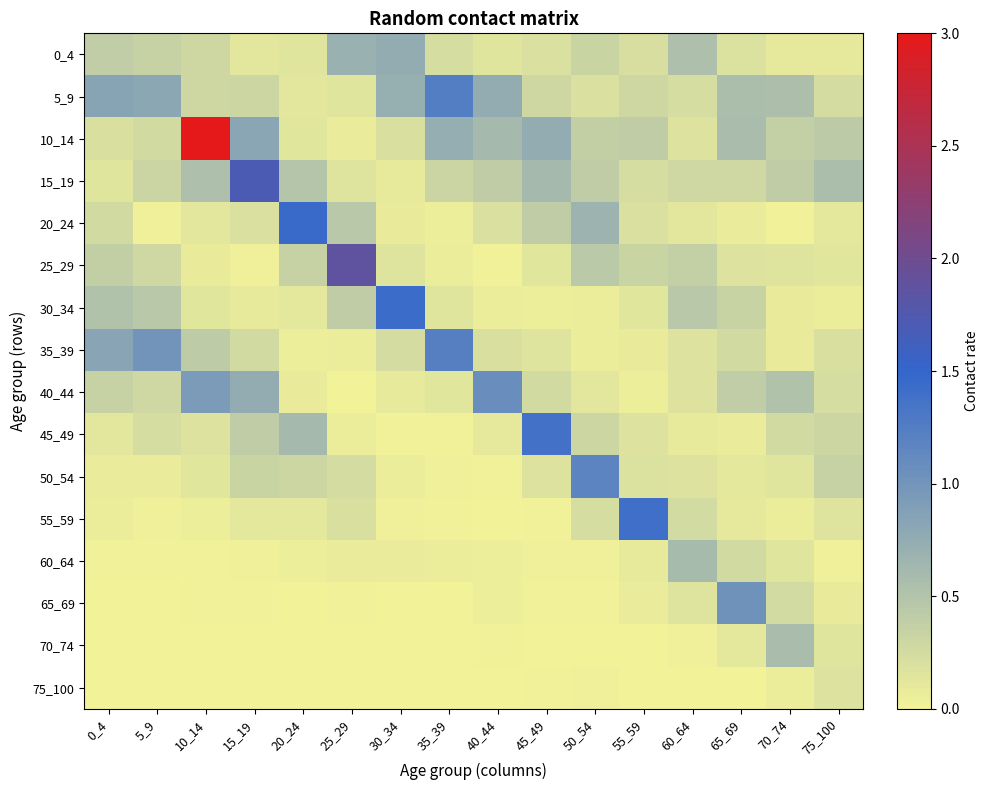

Reading left to right, what are all the values shown in this chart?

0_4: 0_4=0.4	5_9=0.3	10_14=0.3	15_19=0.1	20_24=0.1	25_29=0.7	30_34=0.7	35_39=0.2	40_44=0.1	45_49=0.2	50_54=0.3	55_59=0.2	60_64=0.5	65_69=0.2	70_74=0.1	75_100=0.1
5_9: 0_4=0.8	5_9=0.8	10_14=0.3	15_19=0.3	20_24=0.1	25_29=0.1	30_34=0.7	35_39=1.2	40_44=0.7	45_49=0.3	50_54=0.2	55_59=0.3	60_64=0.2	65_69=0.6	70_74=0.5	75_100=0.2
10_14: 0_4=0.2	5_9=0.3	10_14=3.0	15_19=0.8	20_24=0.1	25_29=0.1	30_34=0.2	35_39=0.7	40_44=0.6	45_49=0.7	50_54=0.4	55_59=0.4	60_64=0.2	65_69=0.6	70_74=0.4	75_100=0.4
15_19: 0_4=0.1	5_9=0.3	10_14=0.5	15_19=1.7	20_24=0.5	25_29=0.2	30_34=0.1	35_39=0.3	40_44=0.4	45_49=0.6	50_54=0.4	55_59=0.2	60_64=0.3	65_69=0.3	70_74=0.4	75_100=0.6
20_24: 0_4=0.3	5_9=0.0	10_14=0.1	15_19=0.2	20_24=1.4	25_29=0.5	30_34=0.1	35_39=0.0	40_44=0.2	45_49=0.4	50_54=0.7	55_59=0.2	60_64=0.1	65_69=0.1	70_74=0.0	75_100=0.1
25_29: 0_4=0.4	5_9=0.3	10_14=0.1	15_19=0.0	20_24=0.3	25_29=1.9	30_34=0.2	35_39=0.1	40_44=0.0	45_49=0.1	50_54=0.4	55_59=0.3	60_64=0.4	65_69=0.2	70_74=0.2	75_100=0.1
30_34: 0_4=0.5	5_9=0.4	10_14=0.1	15_19=0.1	20_24=0.1	25_29=0.4	30_34=1.4	35_39=0.1	40_44=0.1	45_49=0.0	50_54=0.1	55_59=0.1	60_64=0.4	65_69=0.3	70_74=0.1	75_100=0.1
35_39: 0_4=0.8	5_9=1.0	10_14=0.4	15_19=0.3	20_24=0.0	25_29=0.1	30_34=0.2	35_39=1.2	40_44=0.2	45_49=0.2	50_54=0.1	55_59=0.1	60_64=0.2	65_69=0.3	70_74=0.1	75_100=0.2
40_44: 0_4=0.4	5_9=0.3	10_14=0.9	15_19=0.7	20_24=0.1	25_29=0.0	30_34=0.1	35_39=0.1	40_44=1.1	45_49=0.3	50_54=0.1	55_59=0.0	60_64=0.2	65_69=0.4	70_74=0.5	75_100=0.2
45_49: 0_4=0.1	5_9=0.2	10_14=0.2	15_19=0.4	20_24=0.6	25_29=0.1	30_34=0.0	35_39=0.0	40_44=0.1	45_49=1.4	50_54=0.3	55_59=0.2	60_64=0.1	65_69=0.1	70_74=0.3	75_100=0.3
50_54: 0_4=0.1	5_9=0.1	10_14=0.1	15_19=0.3	20_24=0.3	25_29=0.2	30_34=0.1	35_39=0.0	40_44=0.0	45_49=0.2	50_54=1.2	55_59=0.2	60_64=0.2	65_69=0.1	70_74=0.1	75_100=0.3
55_59: 0_4=0.1	5_9=0.0	10_14=0.0	15_19=0.1	20_24=0.1	25_29=0.2	30_34=0.0	35_39=0.0	40_44=0.0	45_49=0.0	50_54=0.2	55_59=1.4	60_64=0.3	65_69=0.1	70_74=0.1	75_100=0.2
60_64: 0_4=0.0	5_9=0.0	10_14=0.0	15_19=0.0	20_24=0.0	25_29=0.1	30_34=0.1	35_39=0.1	40_44=0.0	45_49=0.0	50_54=0.0	55_59=0.1	60_64=0.6	65_69=0.3	70_74=0.1	75_100=0.0
65_69: 0_4=0.0	5_9=0.0	10_14=0.0	15_19=0.0	20_24=0.0	25_29=0.0	30_34=0.0	35_39=0.0	40_44=0.0	45_49=0.0	50_54=0.0	55_59=0.1	60_64=0.2	65_69=1.0	70_74=0.3	75_100=0.1
70_74: 0_4=0.0	5_9=0.0	10_14=0.0	15_19=0.0	20_24=0.0	25_29=0.0	30_34=0.0	35_39=0.0	40_44=0.0	45_49=0.0	50_54=0.0	55_59=0.0	60_64=0.0	65_69=0.1	70_74=0.6	75_100=0.1
75_100: 0_4=0.0	5_9=0.0	10_14=0.0	15_19=0.0	20_24=0.0	25_29=0.0	30_34=0.0	35_39=0.0	40_44=0.0	45_49=0.0	50_54=0.0	55_59=0.0	60_64=0.0	65_69=0.0	70_74=0.0	75_100=0.2